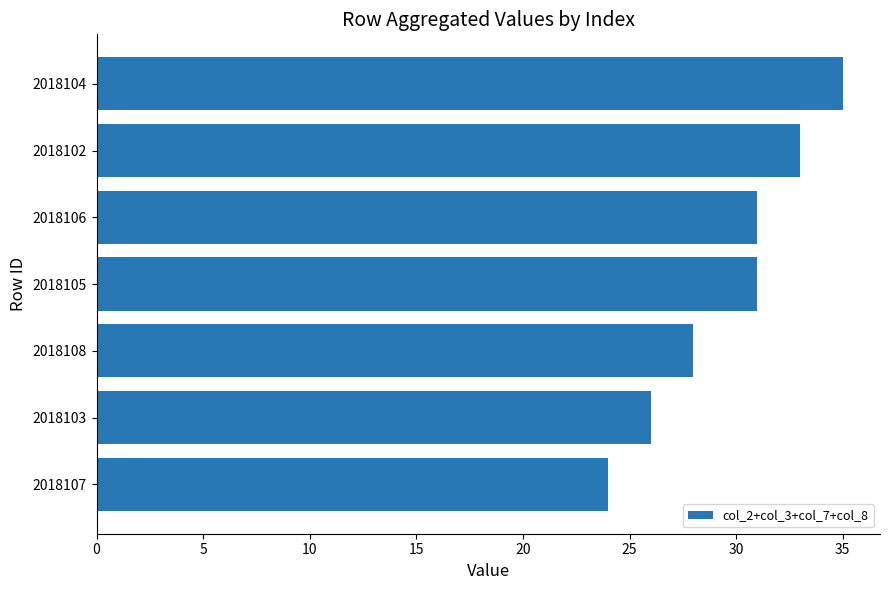

Are the bars horizontal?

Yes